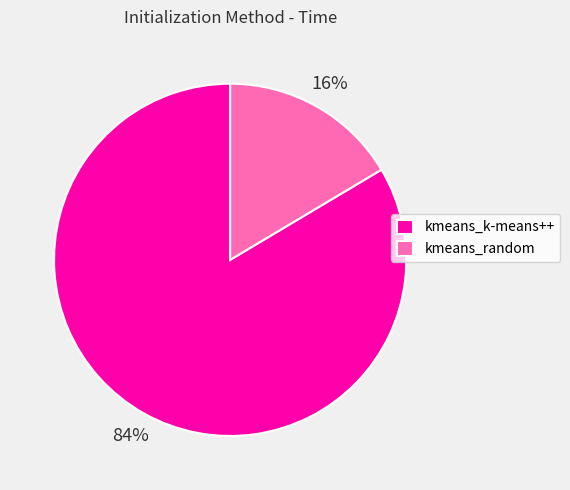

What is the majority slice?

kmeans_k-means++